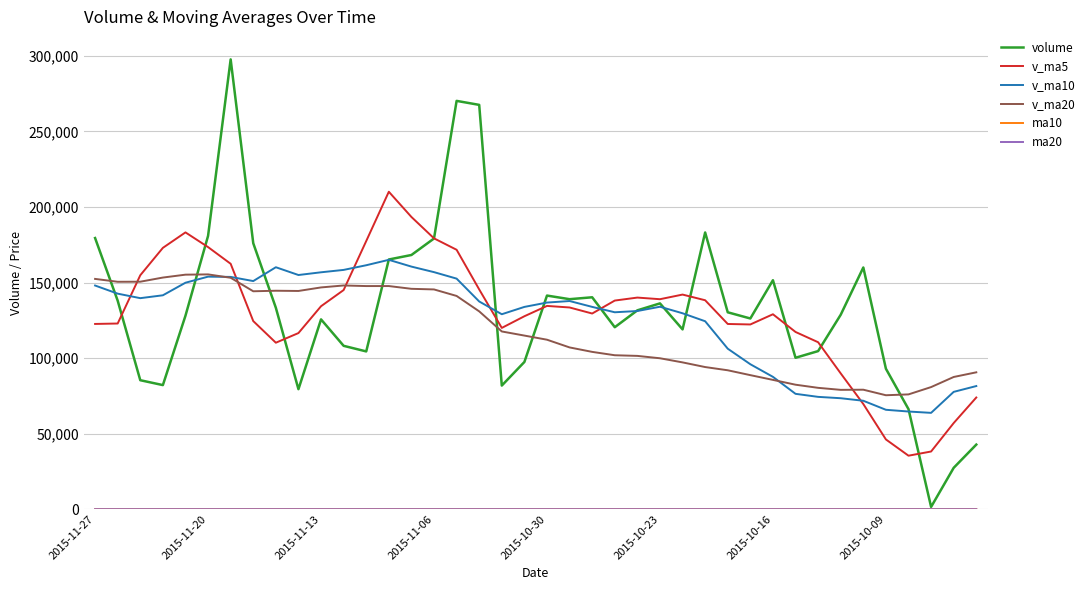

What is the maximum value shown in the chart?

297704.0